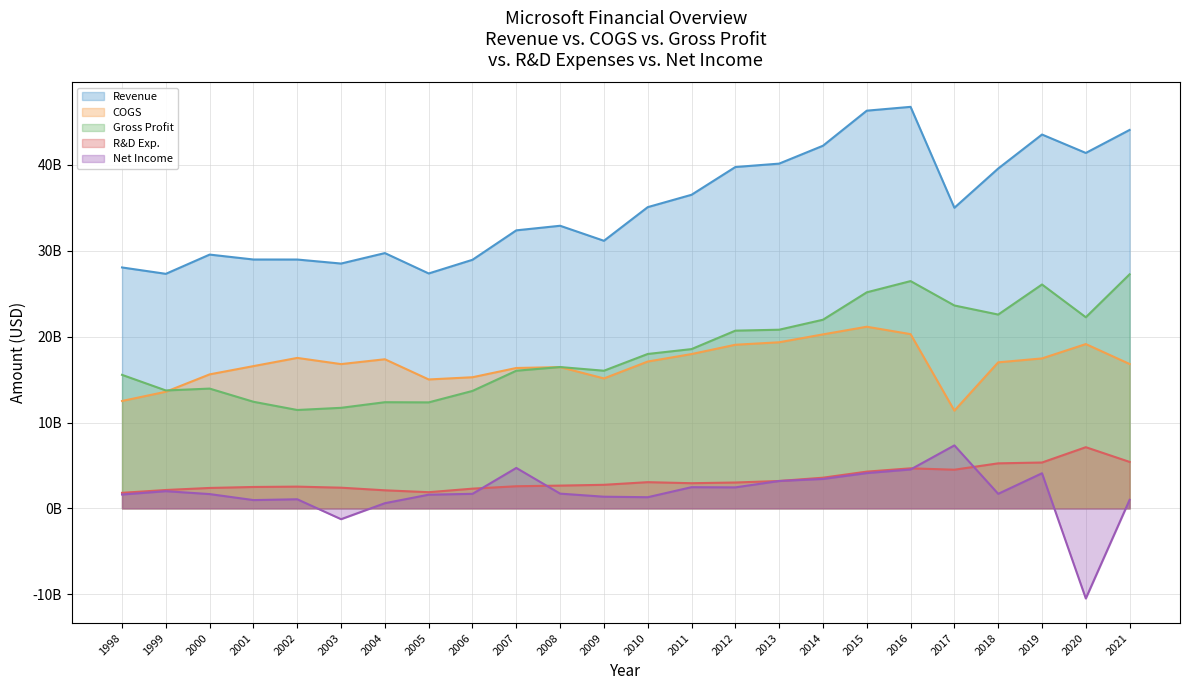

Reading left to right, what are all the values shown in this chart?

Revenue: 28062000000	27320000000	29561441360	28987886720	28984582550	28517587450	29735880800	27362398480	28955881040	32385000000	32918000000	31168000000	35088000000	36528000000	39760000000	40157000000	42239000000	46324000000	46769000000	35015000000	39586000000	43545000000	41400000000	44081000000
COGS: 12510000000	13585000000	15609088400	16570929040	17525118300	16804850920	17369413280	15016053350	15275030400	16352000000	16456000000	15135000000	17103000000	17975000000	19059000000	19347000000	20266000000	21158000000	20295000000	11382000000	17010000000	17467000000	19138000000	16816000000
Gross Profit: 15552000000	13735000000	13952352960	12416957680	11459464250	11712736530	12366467520	12346345130	13680850640	16033000000	16462000000	16033000000	17985000000	18553000000	20701000000	20810000000	21973000000	25166000000	26474000000	23633000000	22576000000	26078000000	22262000000	27265000000
R&D Exp.: 1811000000	2141000000	2379693900	2492832380	2533947230	2409881050	2105338720	1884499920	2297316080	2578000000	2653000000	2746000000	3053000000	2932000000	3013000000	3190000000	3574000000	4281000000	4666000000	4504000000	5246000000	5342000000	7126000000	5412000000
Net Income: 1614000000	2002000000	1665253360	966562600	1060655610	-1258537550	602684560	1594057280	1694952530	4711000000	1719000000	1359000000	1301000000	2470000000	2446000000	3189000000	3426000000	4110000000	4531000000	7336000000	1695000000	4091000000	-10495000000	1000000000